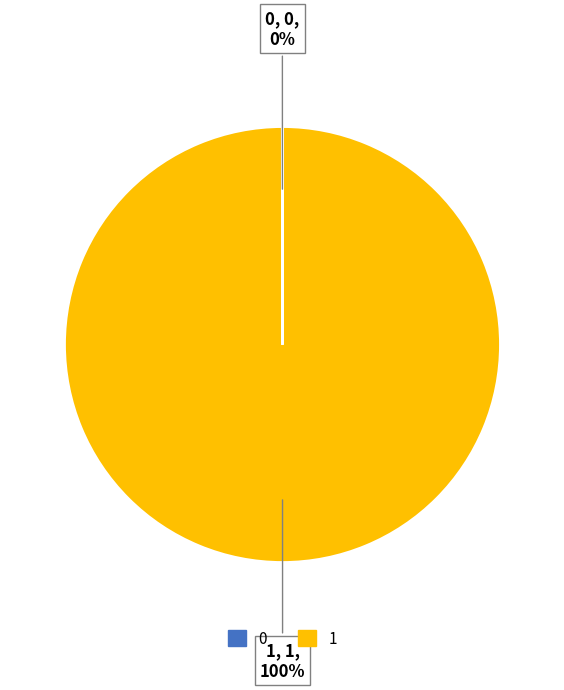

Is it true that 1 is 93% of the pie?

False